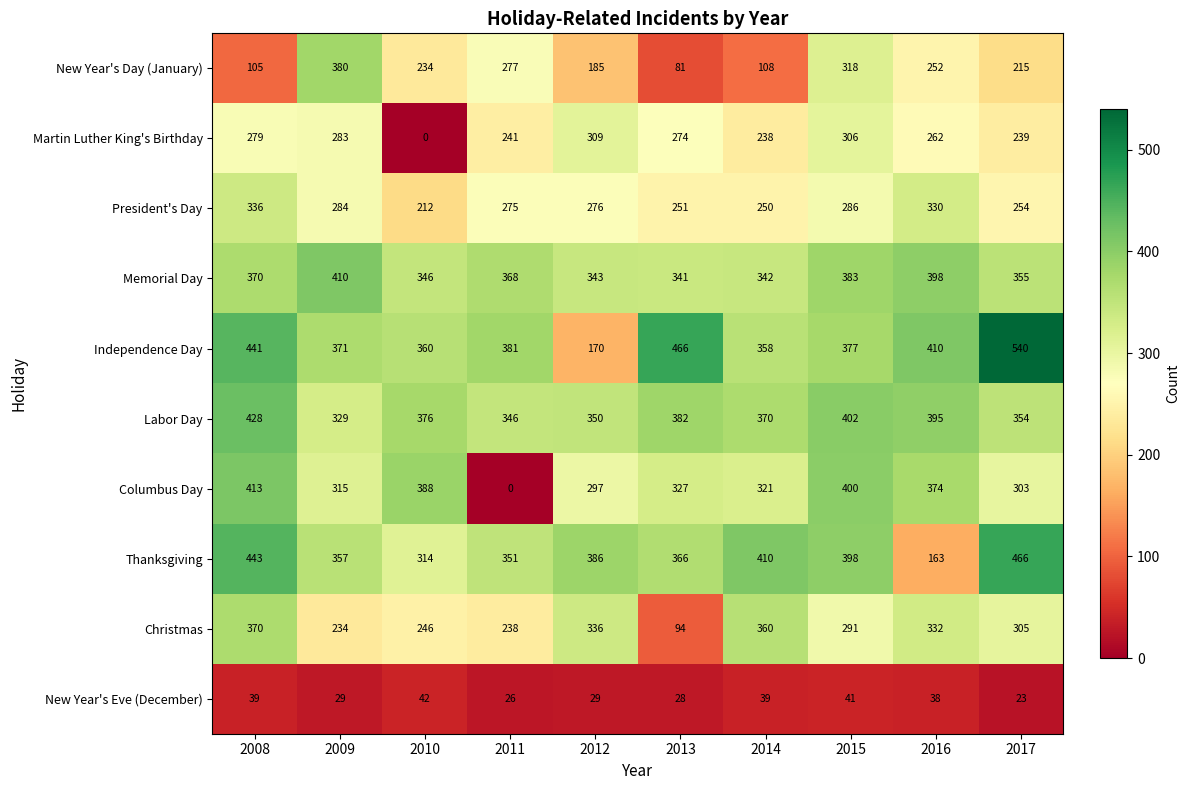

What is the difference between the highest and lowest values at 2016?

372